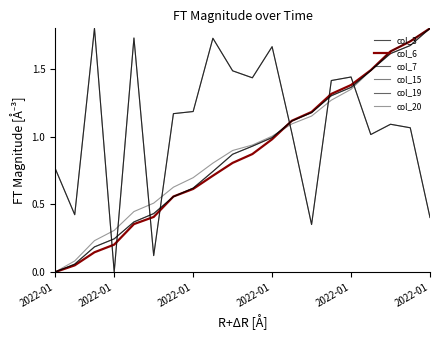

Is this an area chart (filled region under the line)?

No